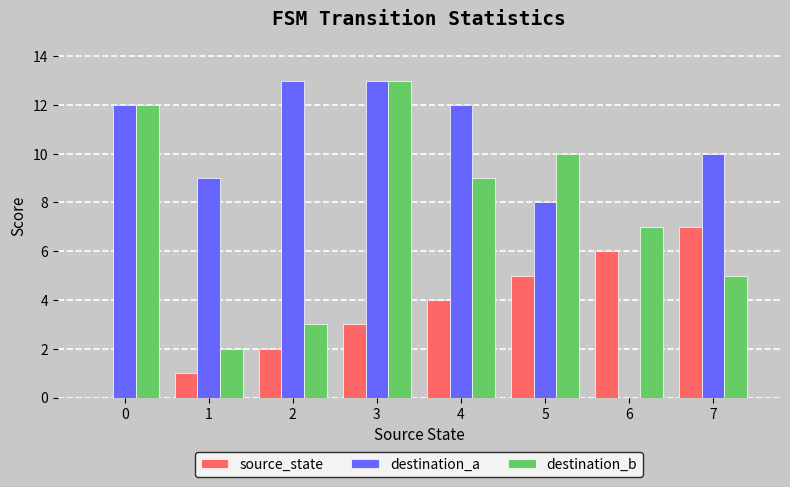

At which category is the sum across all series the highest?

3